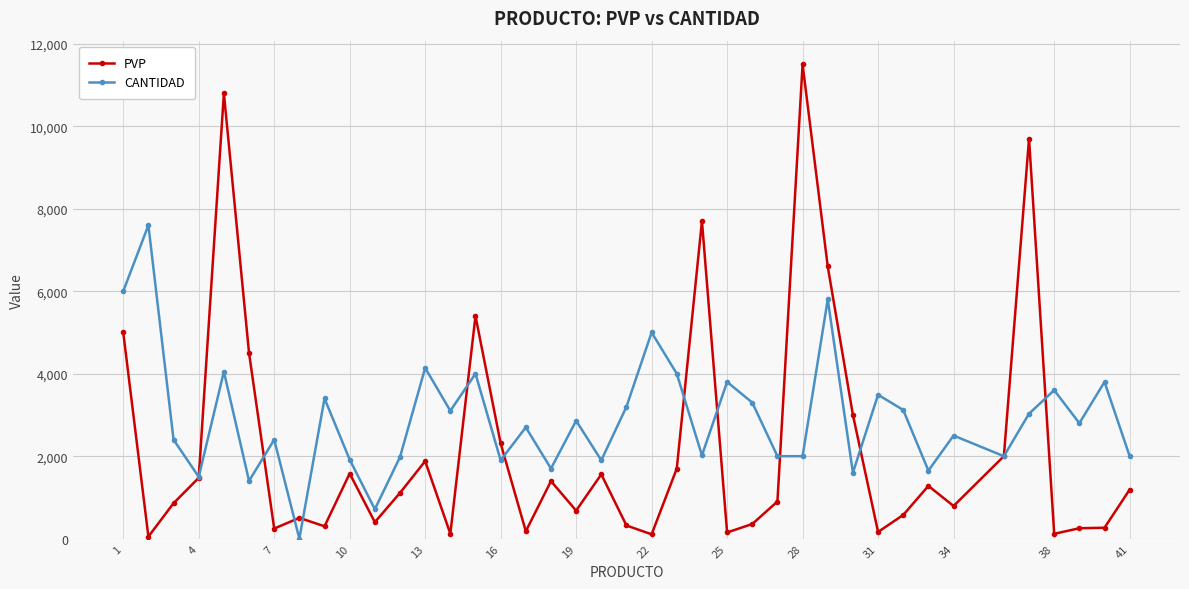

At how many categories does at least one series exceed 9114?

3